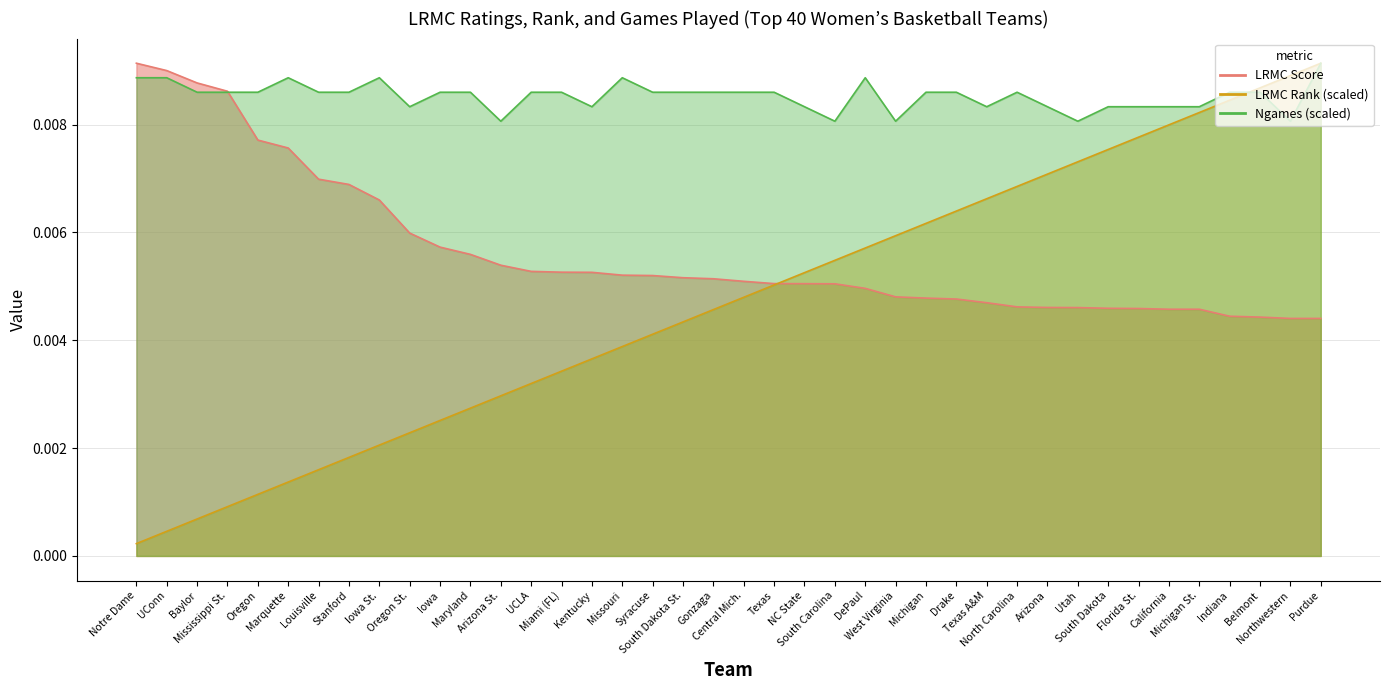

Rank the series by their average value, from lowest to highest.

LRMC_rank, Notre Dame, ngames